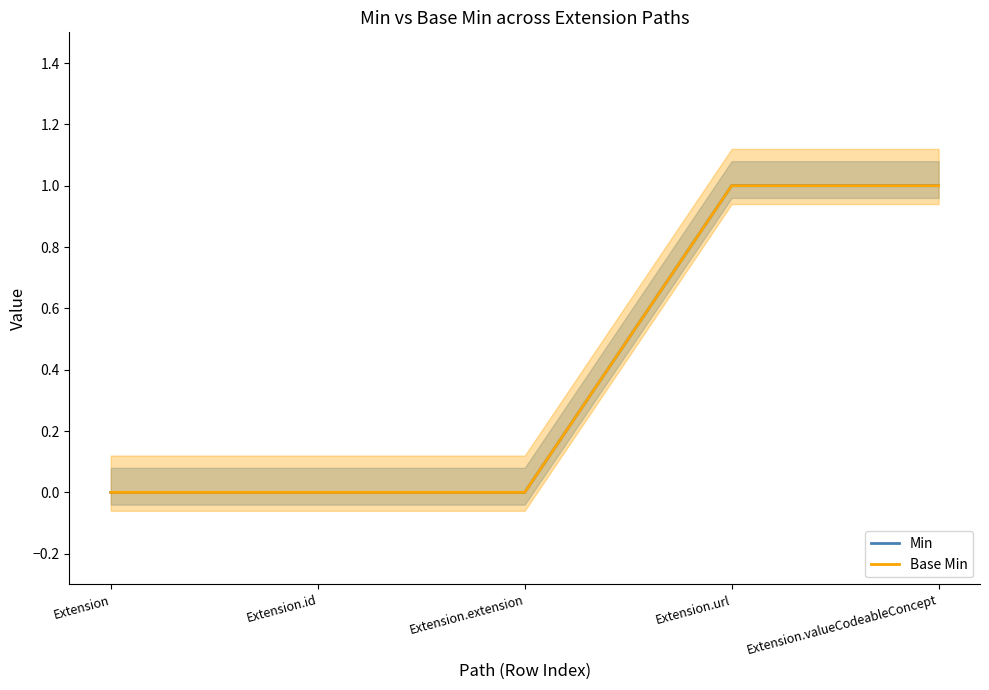

Reading left to right, extract all data points from this chart.

Min: Extension=0	Extension.id=0	Extension.extension=0	Extension.url=1	Extension.valueCodeableConcept=1
Base Min: Extension=0	Extension.id=0	Extension.extension=0	Extension.url=1	Extension.valueCodeableConcept=1